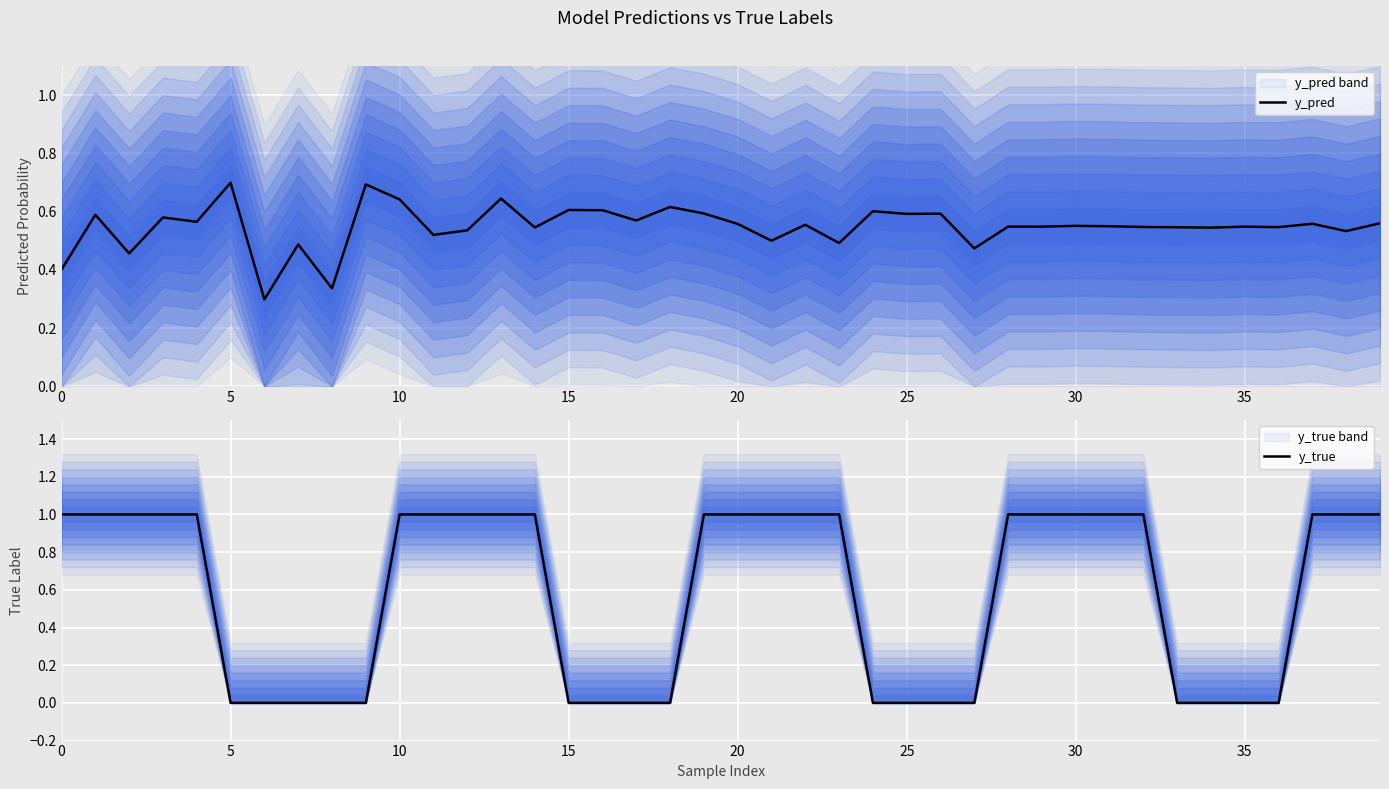

How many data points in y_true are less than 1?

17